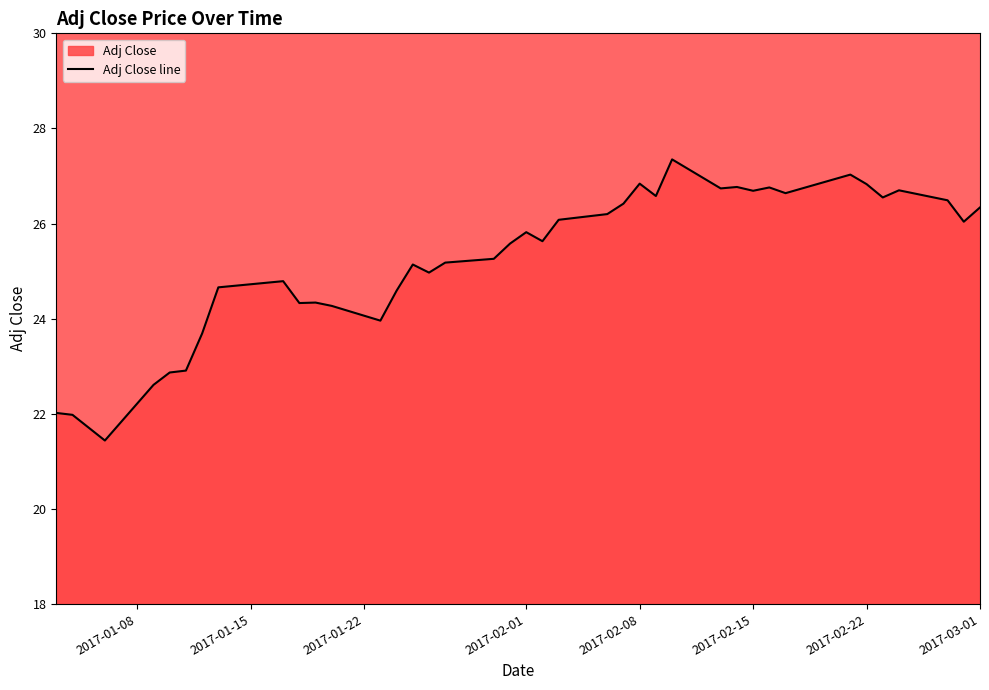

How many interior local peaks (higher than both neighbors) does the data have?

10